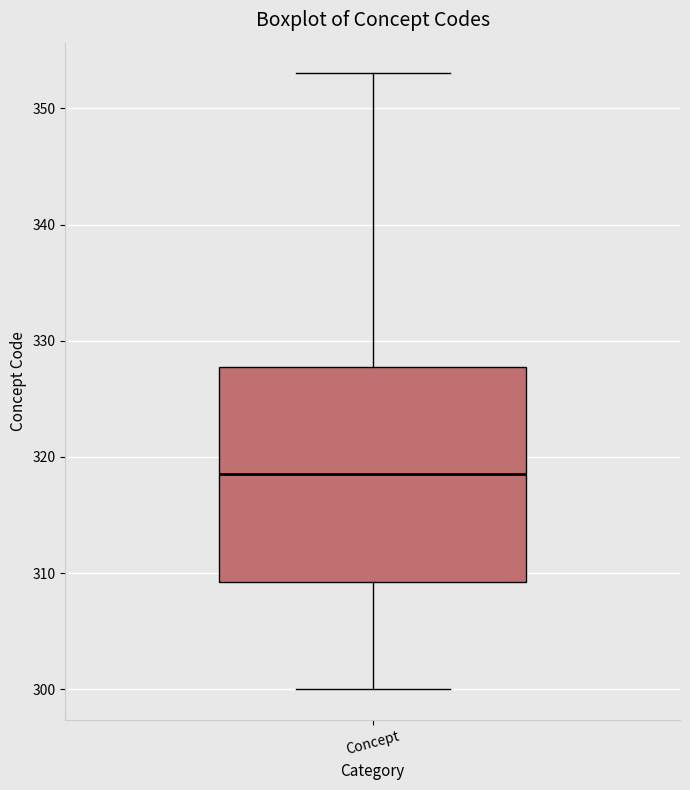

Transcribe this box plot: give where the median line is, the range the box spans, and where the two whiskers end, as read against the y-axis. The values are not printed on the chart, so give them approximately, as read against the axis.

median 319, box 309 to 328, whiskers 300 to 353